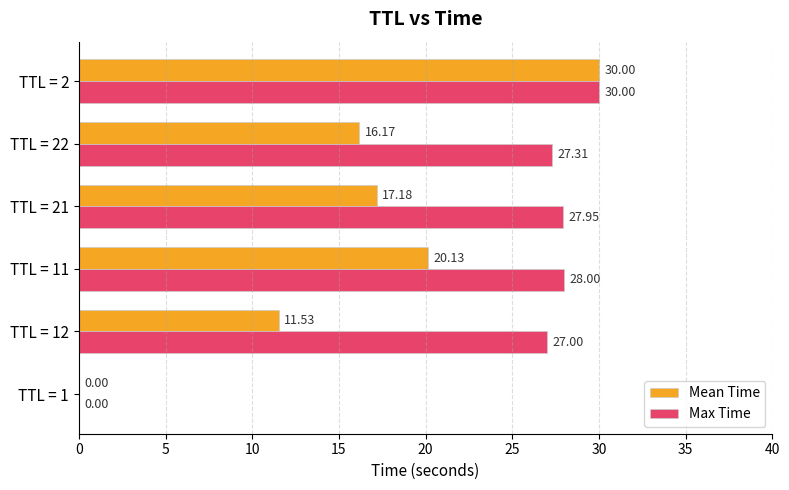

Where is Max Time nearest to the value 15?

TTL = 12